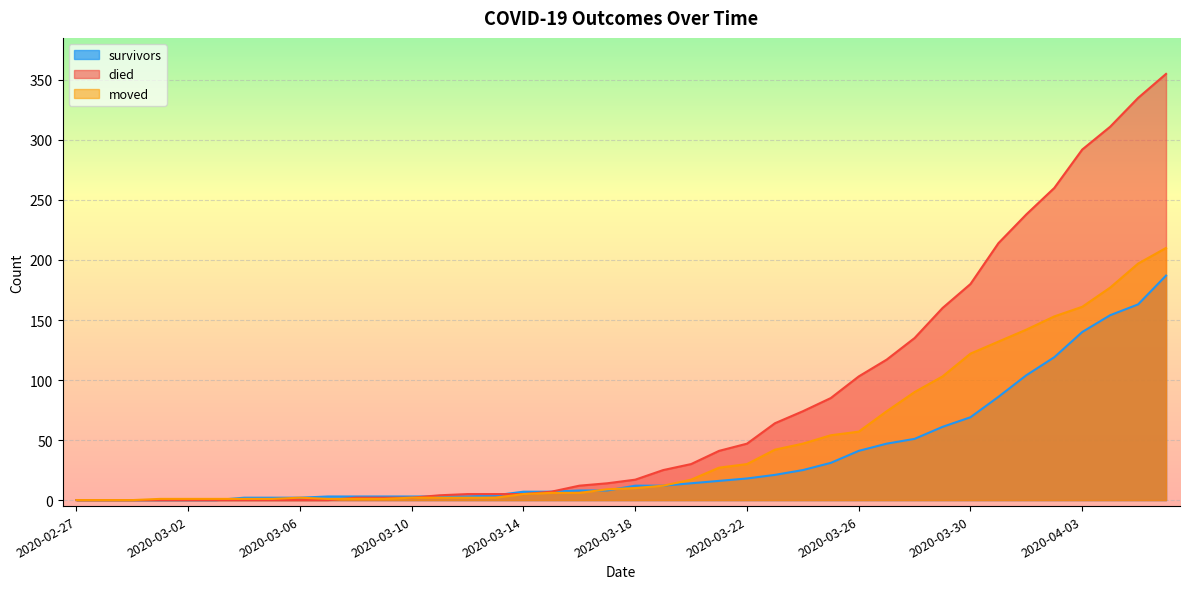

What is the difference between the maximum and minimum values in the died series?

355